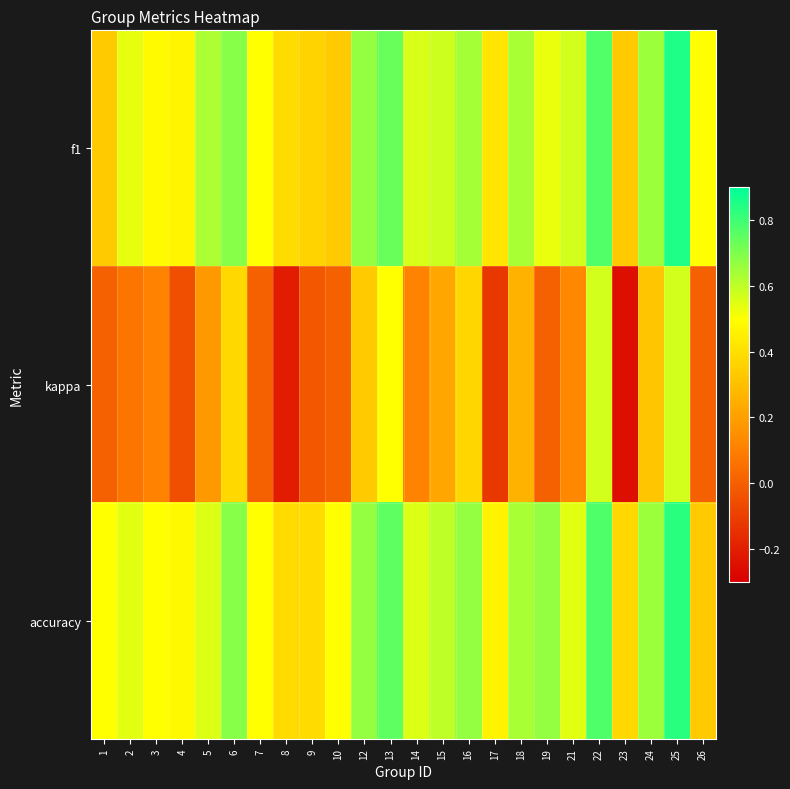

Which label corresponds to the smallest value in the chart?

23